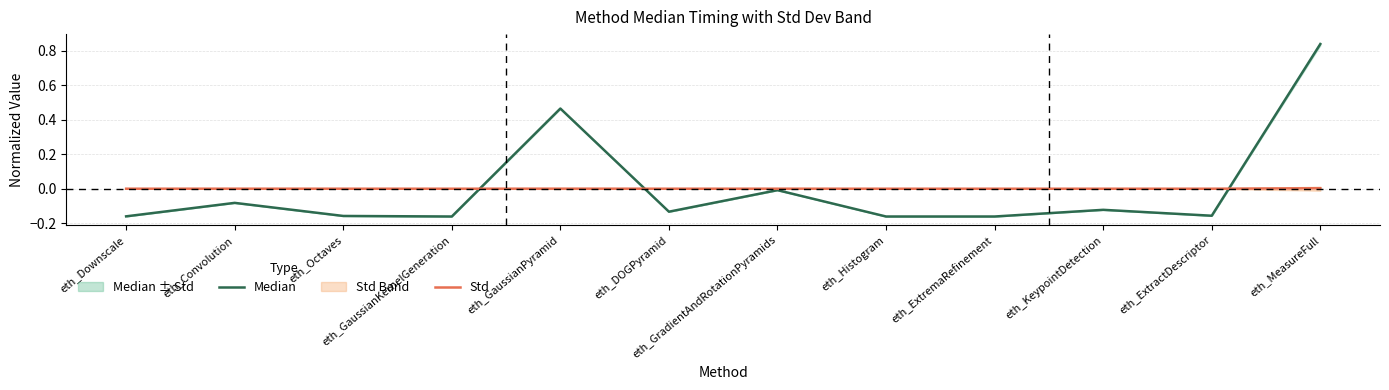

Reading right to left, transcribe all the data shown in this chart.

Median: eth_MeasureFull=0.8	eth_ExtractDescriptor=-0.2	eth_KeypointDetection=-0.1	eth_ExtremaRefinement=-0.2	eth_Histogram=-0.2	eth_GradientAndRotationPyramids=-0.0	eth_DOGPyramid=-0.1	eth_GaussianPyramid=0.5	eth_GaussianKernelGeneration=-0.2	eth_Octaves=-0.2	eth_Convolution=-0.1	eth_Downscale=-0.2
Std: eth_MeasureFull=0.0	eth_ExtractDescriptor=0.0	eth_KeypointDetection=0.0	eth_ExtremaRefinement=0.0	eth_Histogram=0.0	eth_GradientAndRotationPyramids=0.0	eth_DOGPyramid=0.0	eth_GaussianPyramid=0.0	eth_GaussianKernelGeneration=0.0	eth_Octaves=0.0	eth_Convolution=0.0	eth_Downscale=0.0